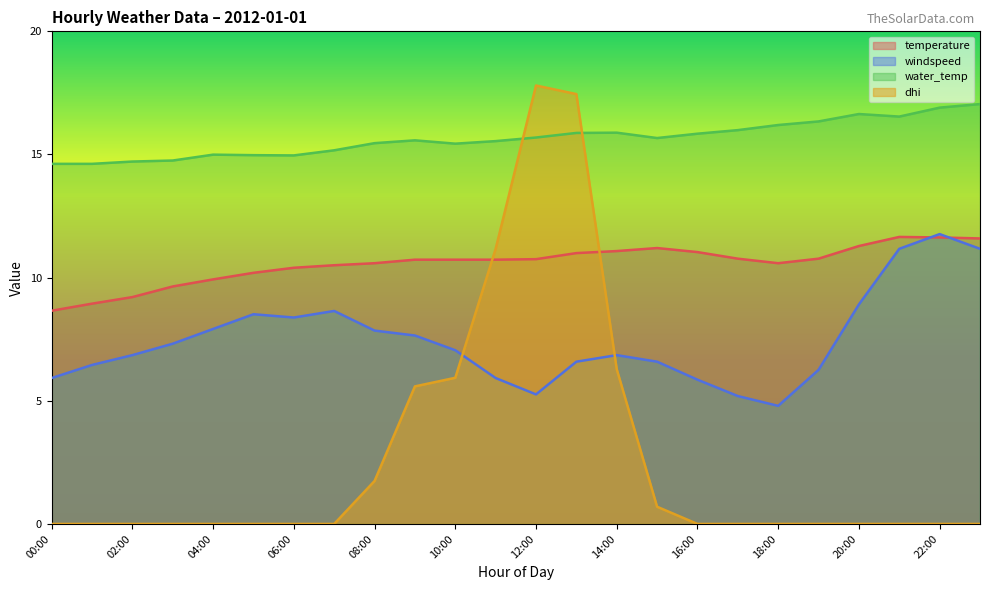

Reading left to right, transcribe all the data shown in this chart.

temperature: 00:00=8.7	01:00=8.9	02:00=9.2	03:00=9.6	04:00=9.9	05:00=10.2	06:00=10.4	07:00=10.5	08:00=10.6	09:00=10.7	10:00=10.7	11:00=10.7	12:00=10.7	13:00=11.0	14:00=11.1	15:00=11.2	16:00=11.0	17:00=10.8	18:00=10.6	19:00=10.8	20:00=11.3	21:00=11.7	22:00=11.6	23:00=11.6
windspeed: 00:00=5.9	01:00=6.5	02:00=6.9	03:00=7.3	04:00=7.9	05:00=8.5	06:00=8.4	07:00=8.6	08:00=7.8	09:00=7.7	10:00=7.1	11:00=5.9	12:00=5.3	13:00=6.6	14:00=6.9	15:00=6.6	16:00=5.9	17:00=5.2	18:00=4.8	19:00=6.3	20:00=8.9	21:00=11.2	22:00=11.8	23:00=11.2
water_temp: 00:00=14.6	01:00=14.6	02:00=14.7	03:00=14.8	04:00=15.0	05:00=15.0	06:00=15.0	07:00=15.2	08:00=15.5	09:00=15.6	10:00=15.4	11:00=15.5	12:00=15.7	13:00=15.9	14:00=15.9	15:00=15.7	16:00=15.8	17:00=16.0	18:00=16.2	19:00=16.3	20:00=16.6	21:00=16.5	22:00=16.9	23:00=17.0
dhi: 00:00=0.0	01:00=0.0	02:00=0.0	03:00=0.0	04:00=0.0	05:00=0.0	06:00=0.0	07:00=0.0	08:00=1.7	09:00=5.6	10:00=5.9	11:00=11.2	12:00=17.8	13:00=17.5	14:00=6.3	15:00=0.7	16:00=0.0	17:00=0.0	18:00=0.0	19:00=0.0	20:00=0.0	21:00=0.0	22:00=0.0	23:00=0.0